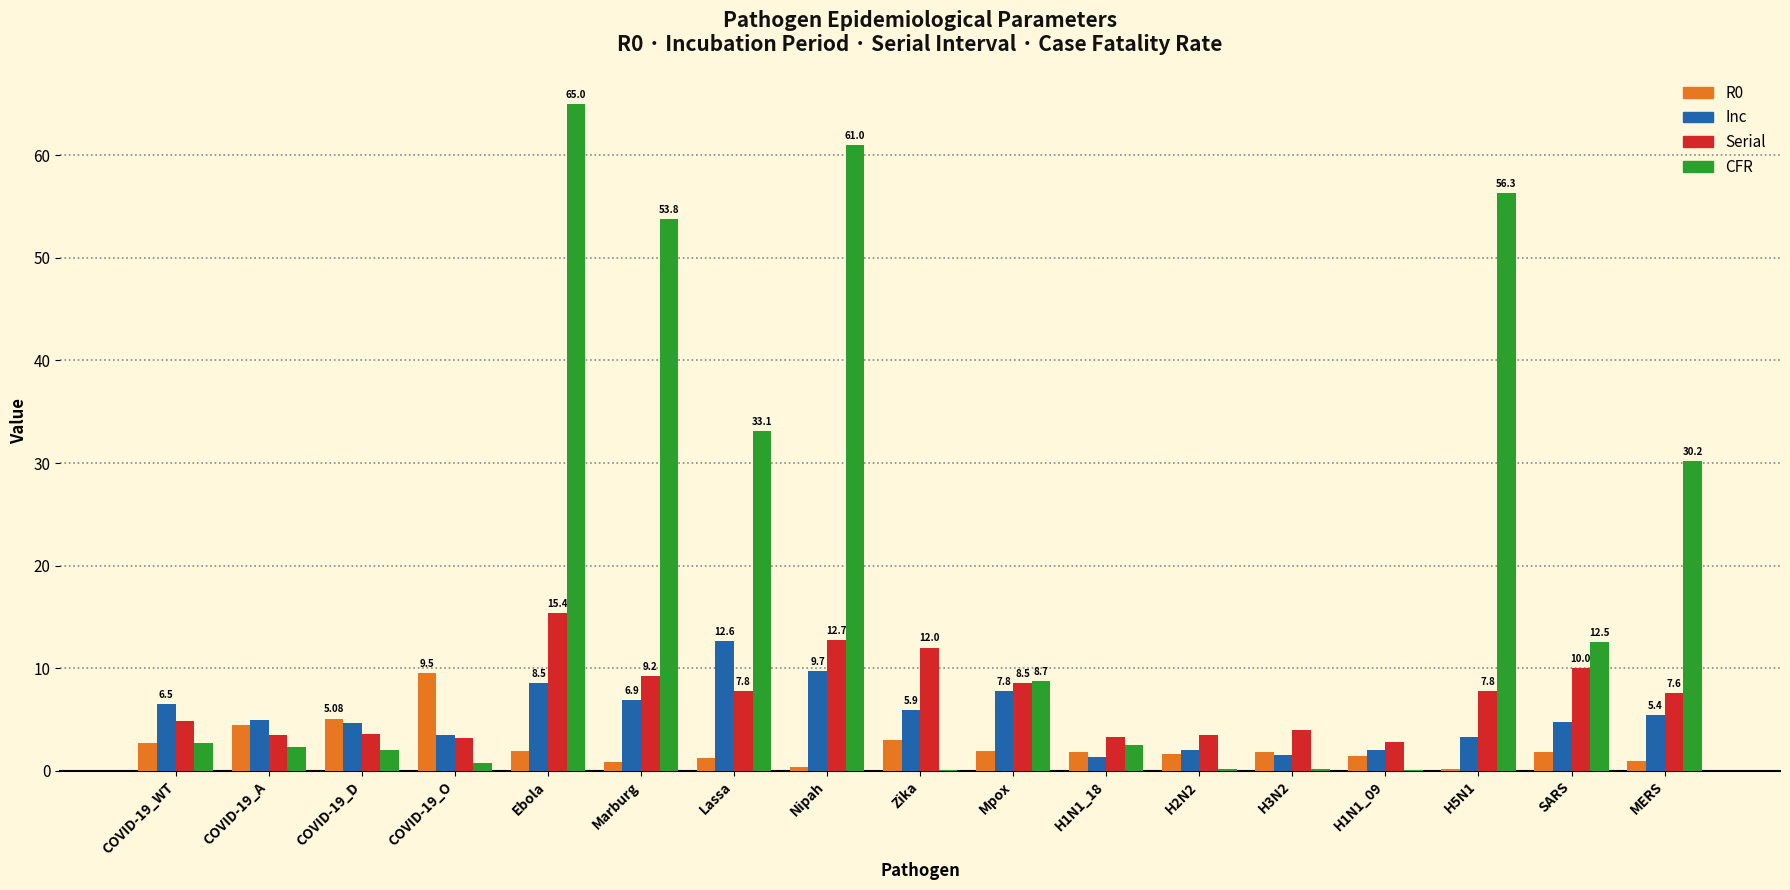

What is the sum of all Serial values?

119.7